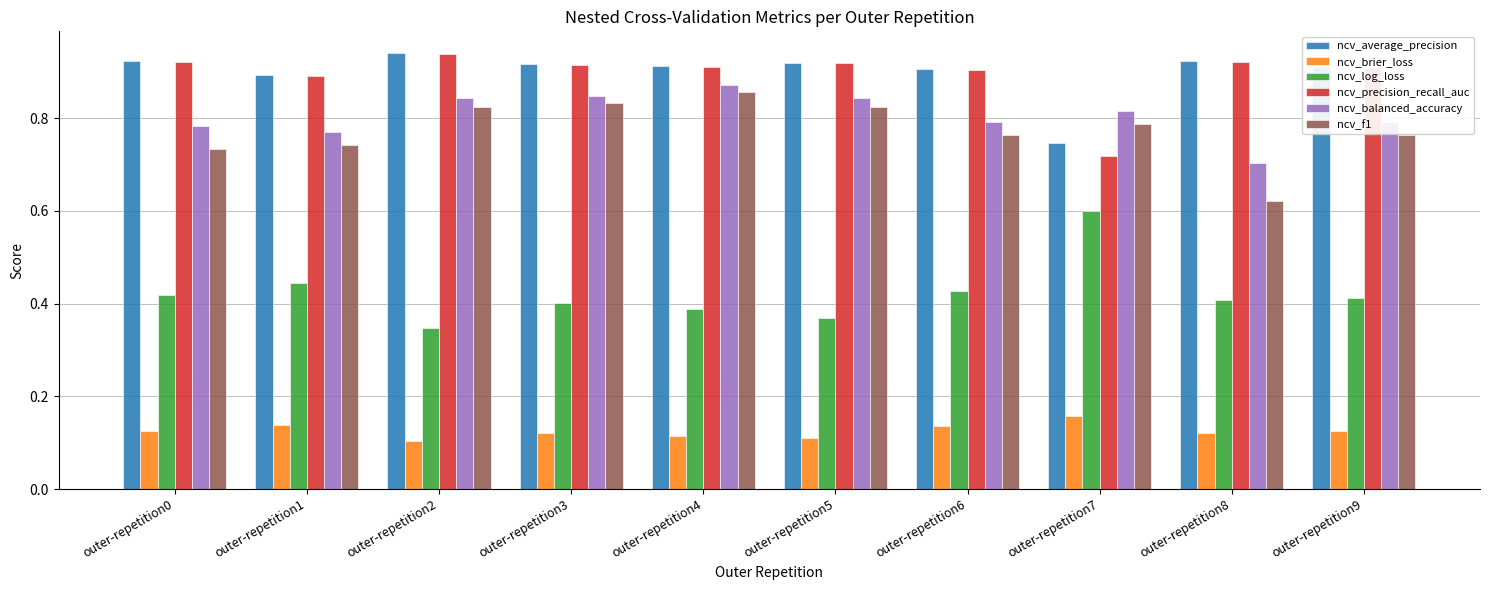

What are all the series names shown in the legend?

ncv_average_precision, ncv_brier_loss, ncv_log_loss, ncv_precision_recall_auc, ncv_balanced_accuracy, ncv_f1